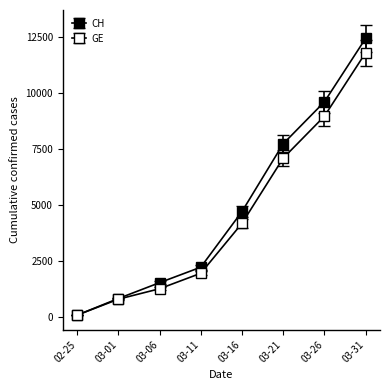

True or false: GE and CH cross at least once.

False